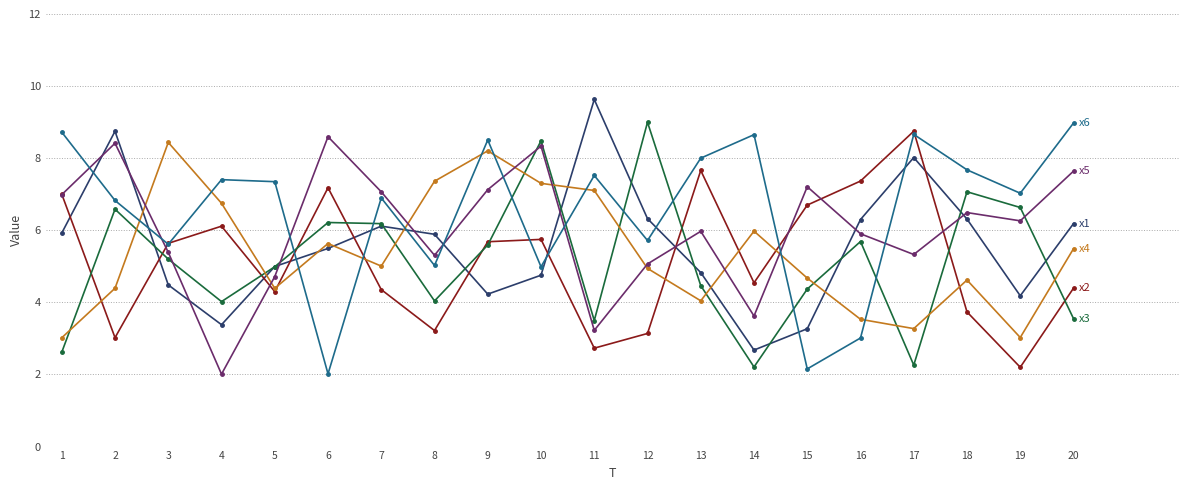

What is the total value across all series at 13?

35.0